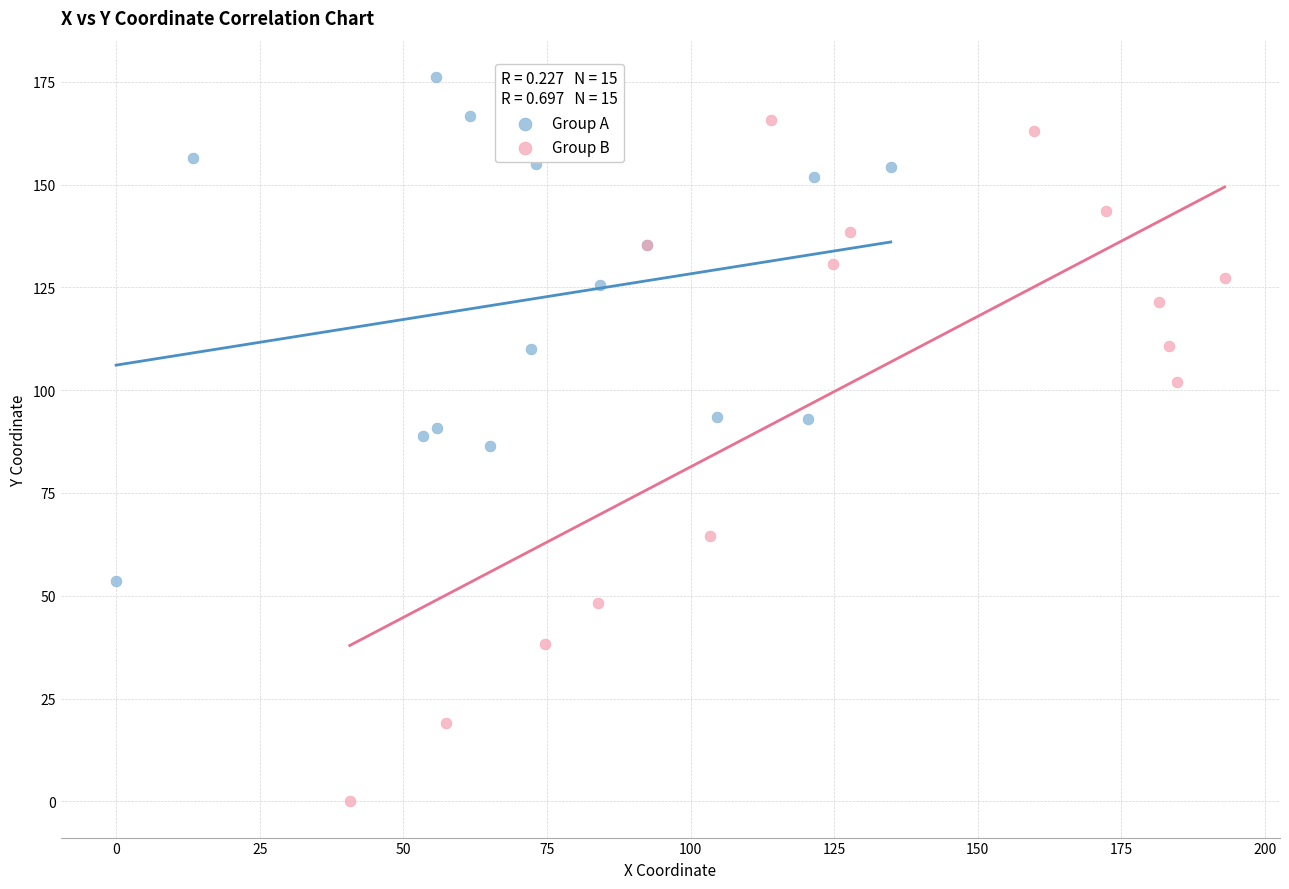

Which series contains the highest Y value?

Group A